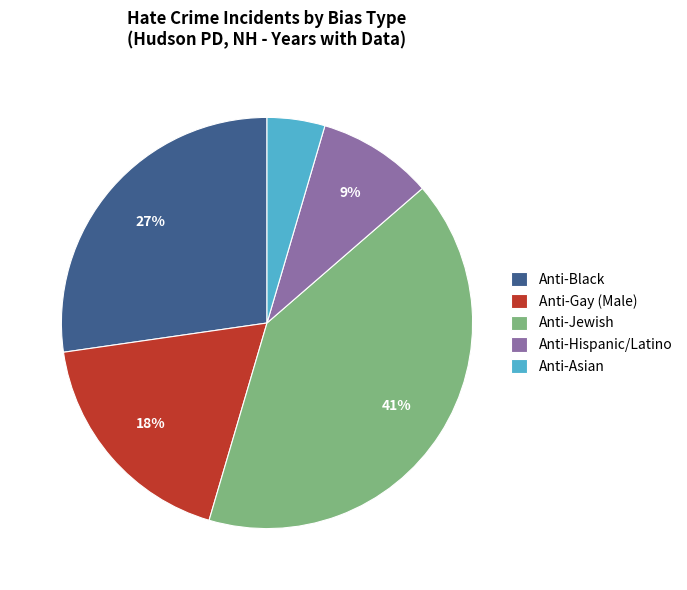

Rank the categories by value from highest to lowest.

Anti-Jewish, Anti-Black, Anti-Gay (Male), Anti-Hispanic/Latino, Anti-Asian